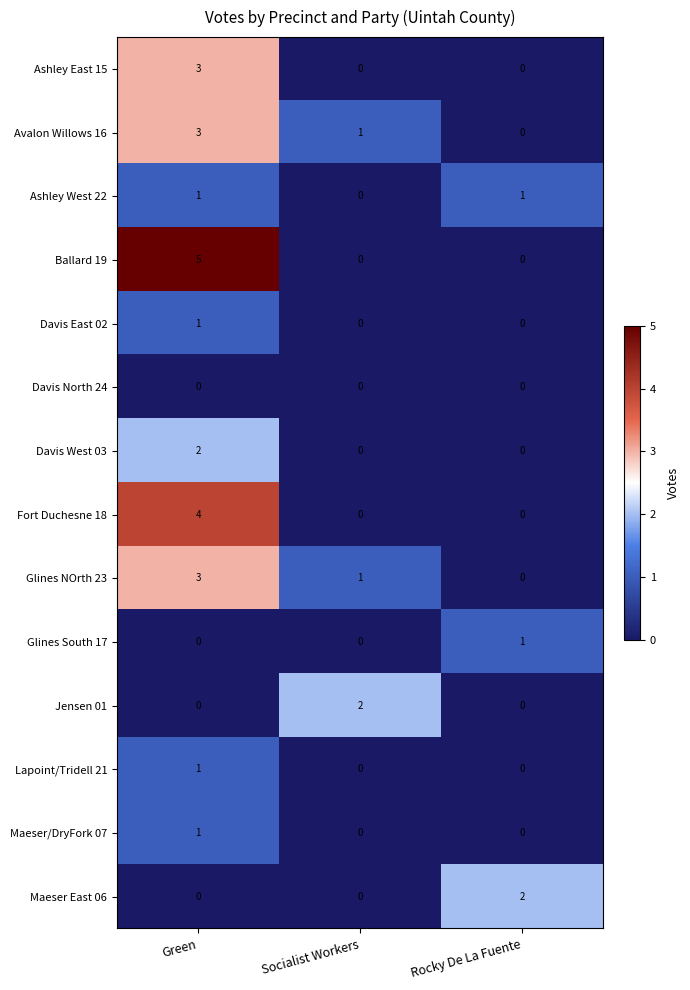

Which series has the largest total across all categories?

Ballard 19